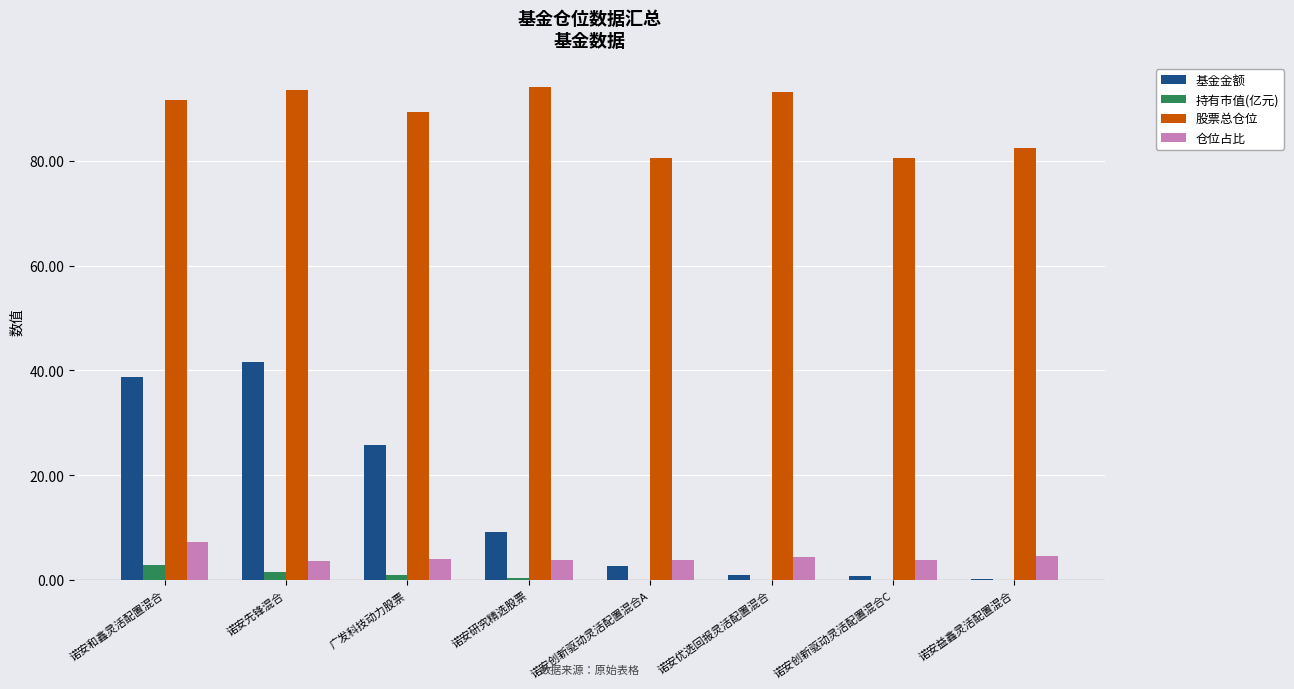

Between 广发科技动力股票 and 诺安创新驱动灵活配置混合A, which series saw the biggest shift?

基金金额